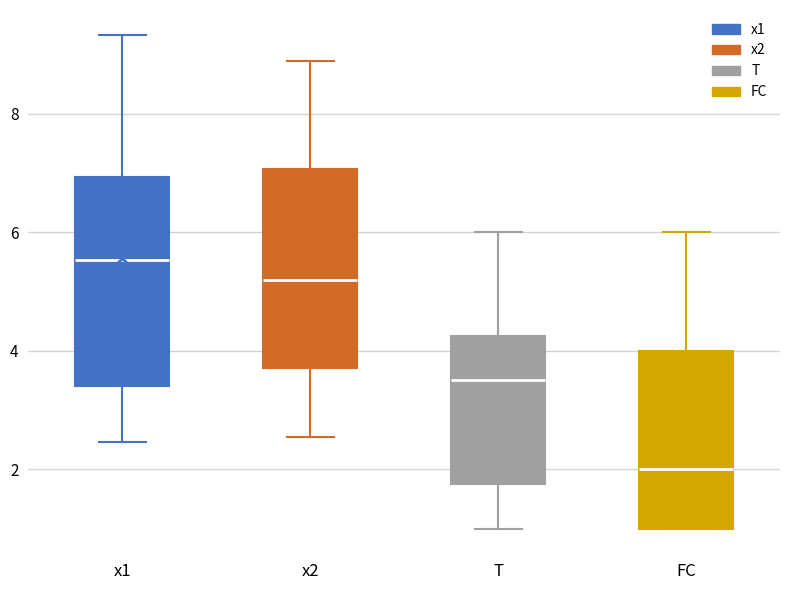

Reading left to right, read every box against the y-axis: the position of its median line, the range the box covers, and the ends of its whiskers. The values are not printed on the chart, so give them approximately, as read against the axis.

x1: median 5.6, box 3.4 to 7.0, whiskers 2.4 to 9.4
x2: median 5.2, box 3.8 to 7.0, whiskers 2.6 to 8.8
T: median 3.6, box 1.8 to 4.2, whiskers 1.0 to 6.0
FC: median 2.0, box 1.0 to 4.0, whiskers 1.0 to 6.0